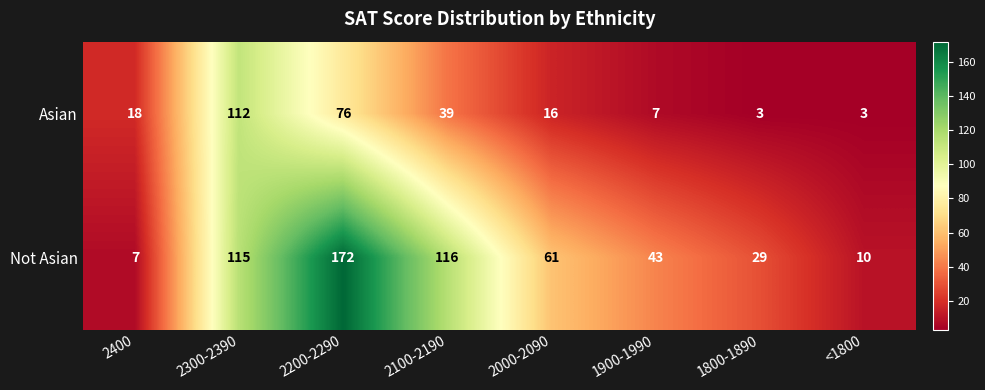

Reading right to left, transcribe all the data shown in this chart.

Asian: <1800=3	1800-1890=3	1900-1990=7	2000-2090=16	2100-2190=39	2200-2290=76	2300-2390=112	2400=18
Not Asian: <1800=10	1800-1890=29	1900-1990=43	2000-2090=61	2100-2190=116	2200-2290=172	2300-2390=115	2400=7